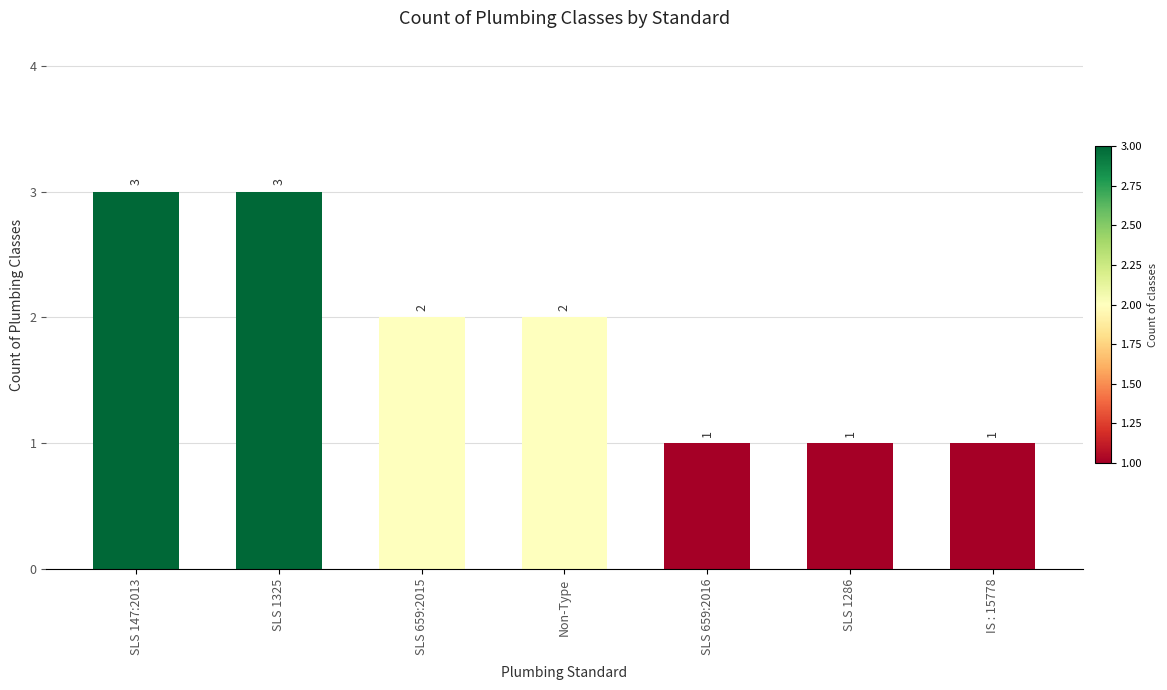

What is the maximum value shown in the chart?

3